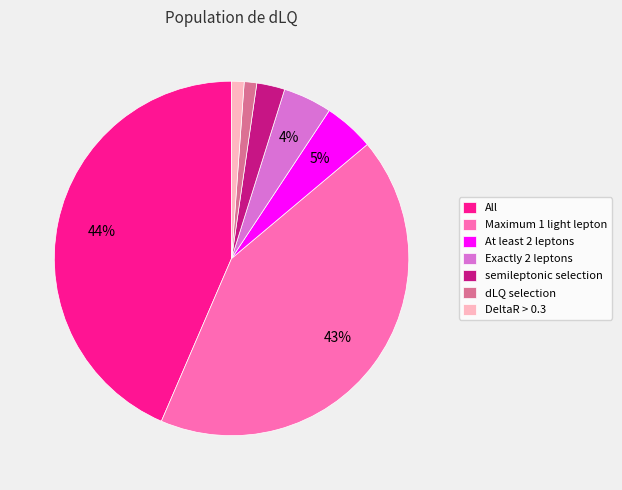

Between At least 2 leptons and dLQ selection, which is larger?

At least 2 leptons